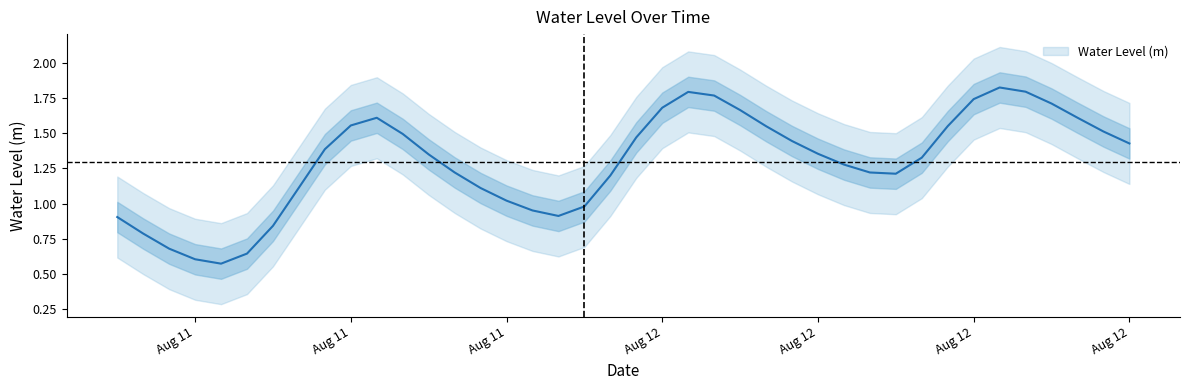

Reading right to left, what are all the values shown in this chart?

1.4	1.5	1.6	1.7	1.8	1.8	1.7	1.5	1.3	1.2	1.2	1.3	1.4	1.4	1.5	1.7	1.8	1.8	1.7	1.5	1.2	1.0	0.9	1.0	1.0	1.1	1.2	1.3	1.5	1.6	1.6	1.4	1.1	0.8	0.6	0.6	0.6	0.7	0.8	0.9